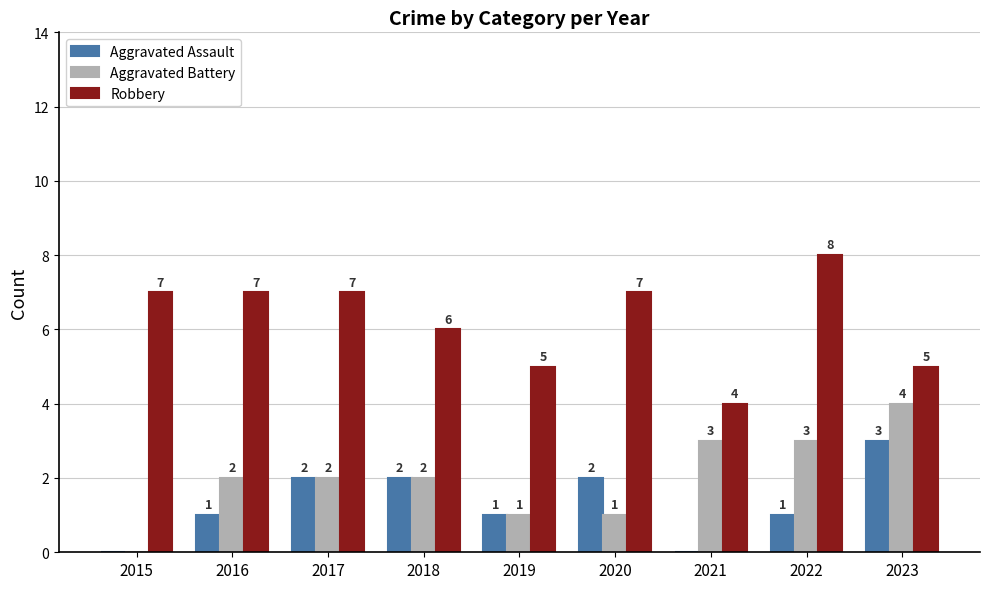

Which series changed the most between 2019 and 2020?

Robbery